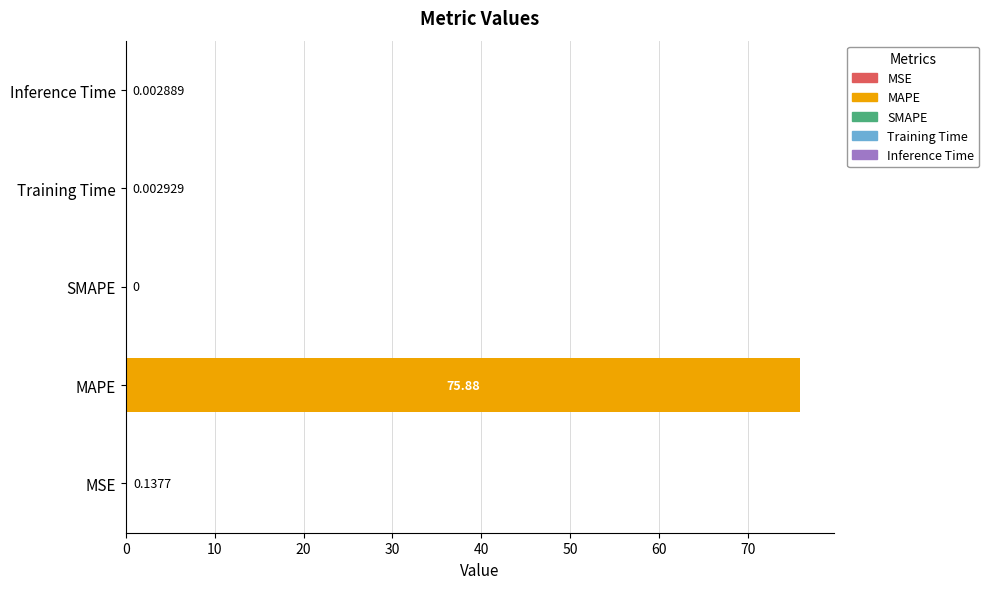

Where is the data nearest to the value 37?

MSE